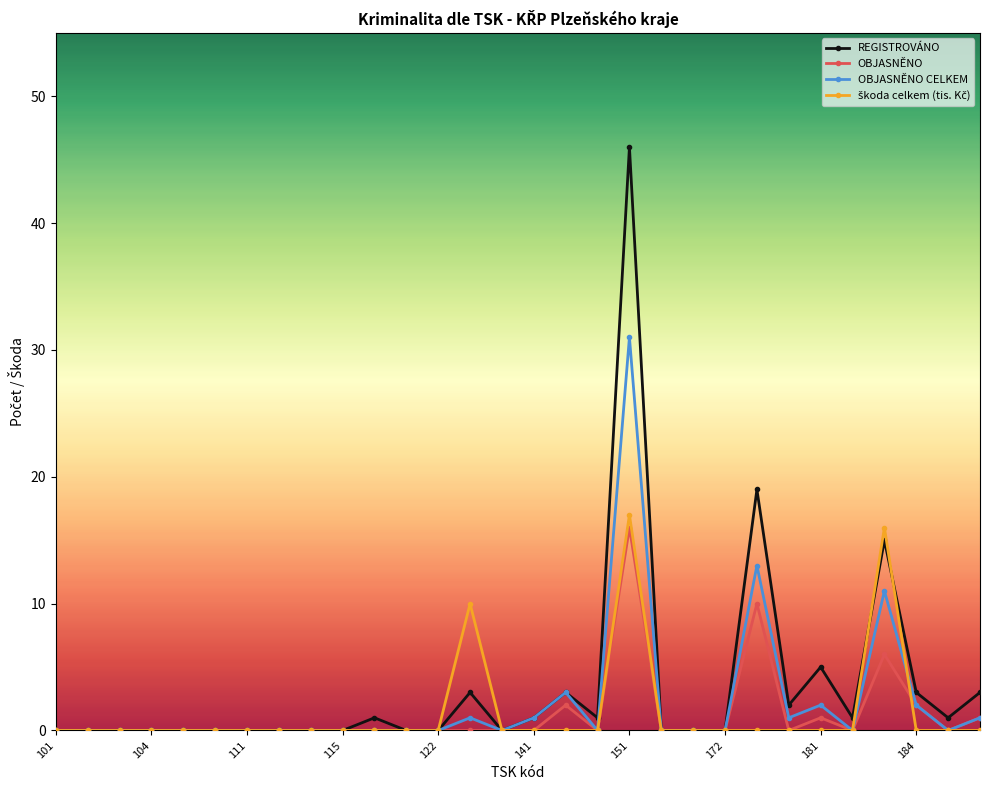

True or false: OBJASNĚNO has more than 2 points higher than both neighbors.

True